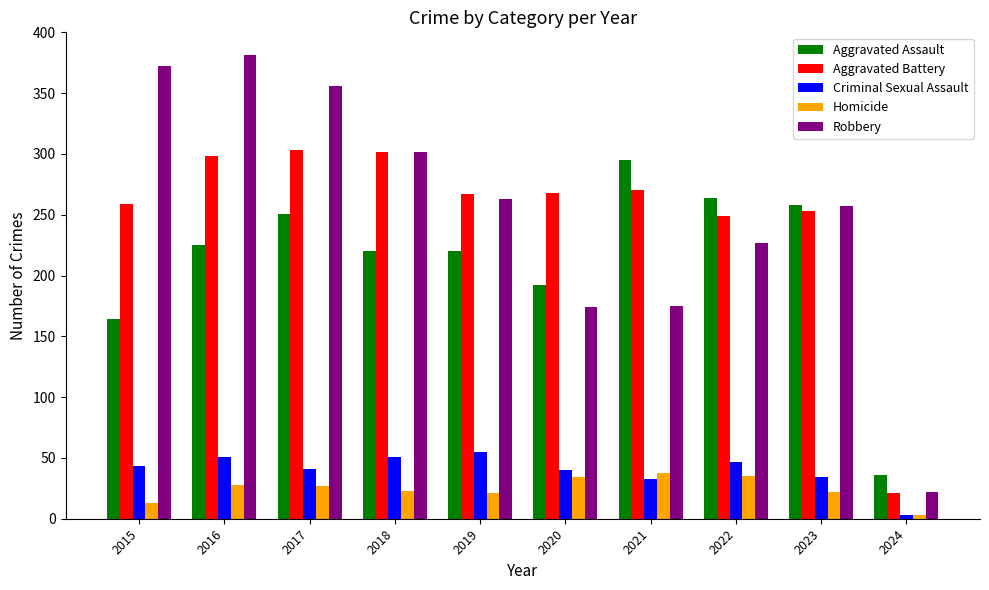

What are all the series names shown in the legend?

Aggravated Assault, Aggravated Battery, Criminal Sexual Assault, Homicide, Robbery